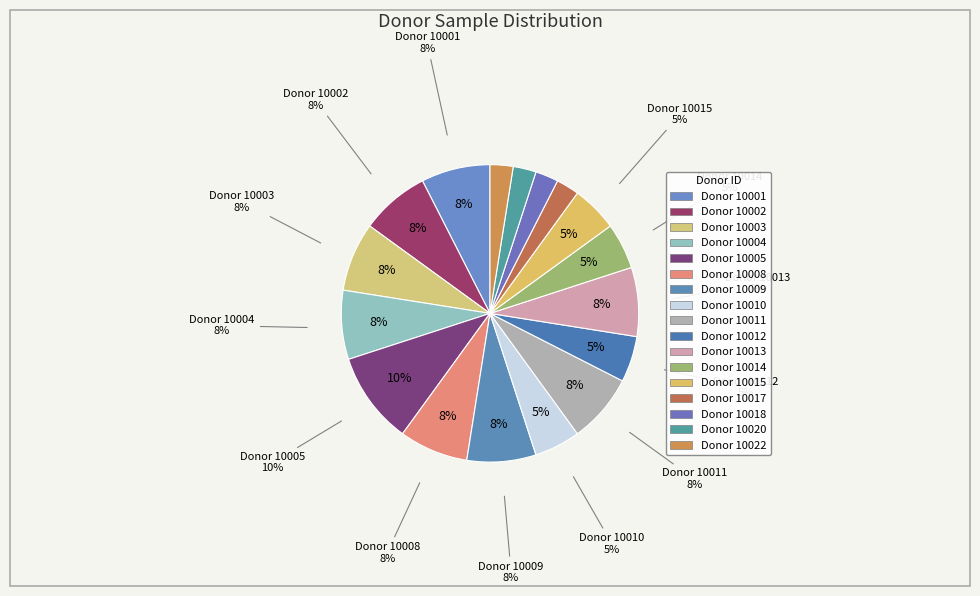

Is there any slice that represents more than half of the pie?

No